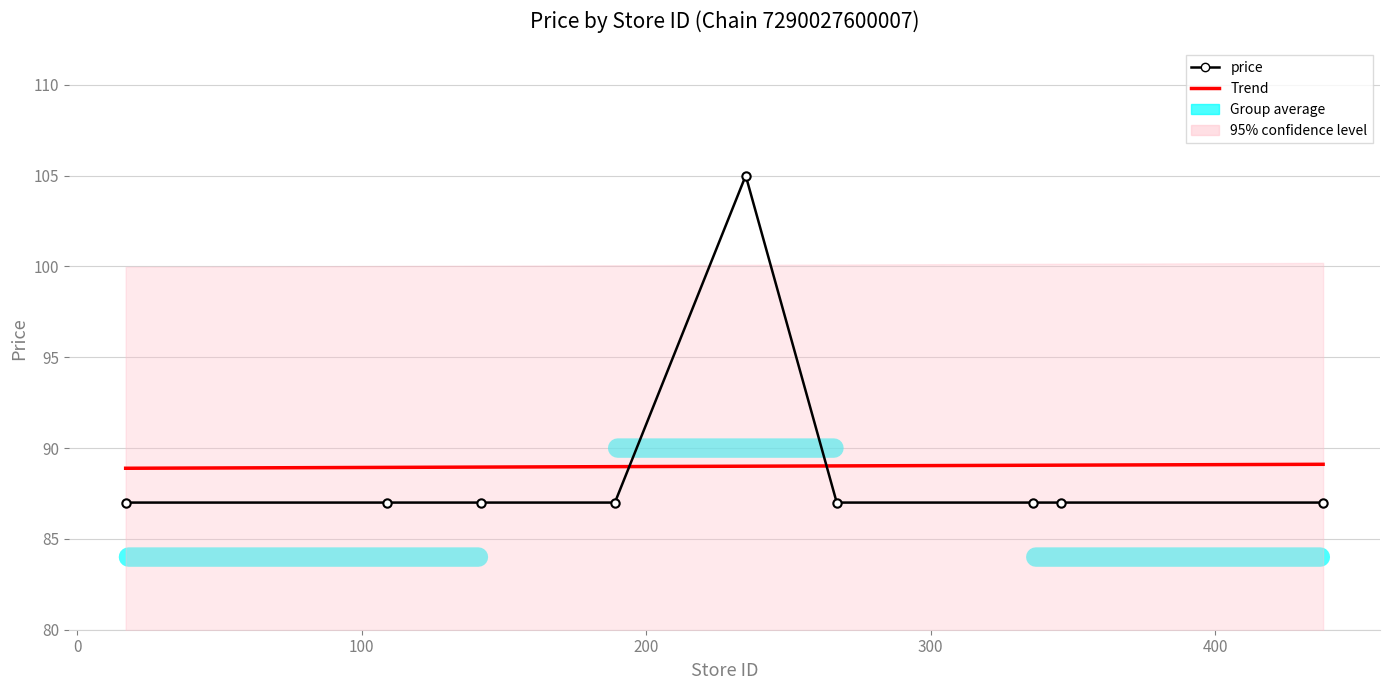

What is the value of the 1st point from the left?

87